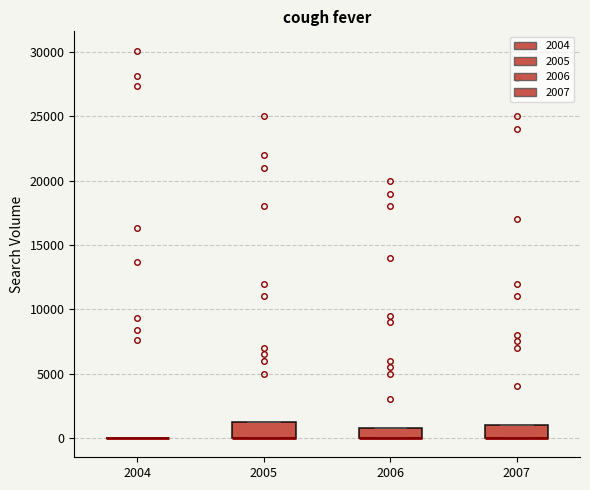

Reading left to right, transcribe this box plot: for each box, give where its median line is, the range the box spans, and where its two whiskers end, as read against the y-axis. The values are not printed on the chart, so give them approximately, as read against the axis.

2004: box collapsed to a line at 0, whiskers 0 to 0
2005: median 0 (drawn on the box's lower edge), box 0 to 1500, whiskers 0 to 1500
2006: median 0 (drawn on the box's lower edge), box 0 to 1000, whiskers 0 to 1000
2007: median 0 (drawn on the box's lower edge), box 0 to 1000, whiskers 0 to 1000